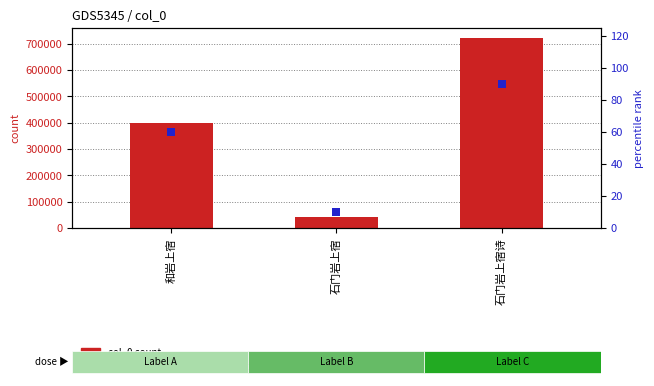

Which series reaches the maximum Y coordinate?

col_0 count